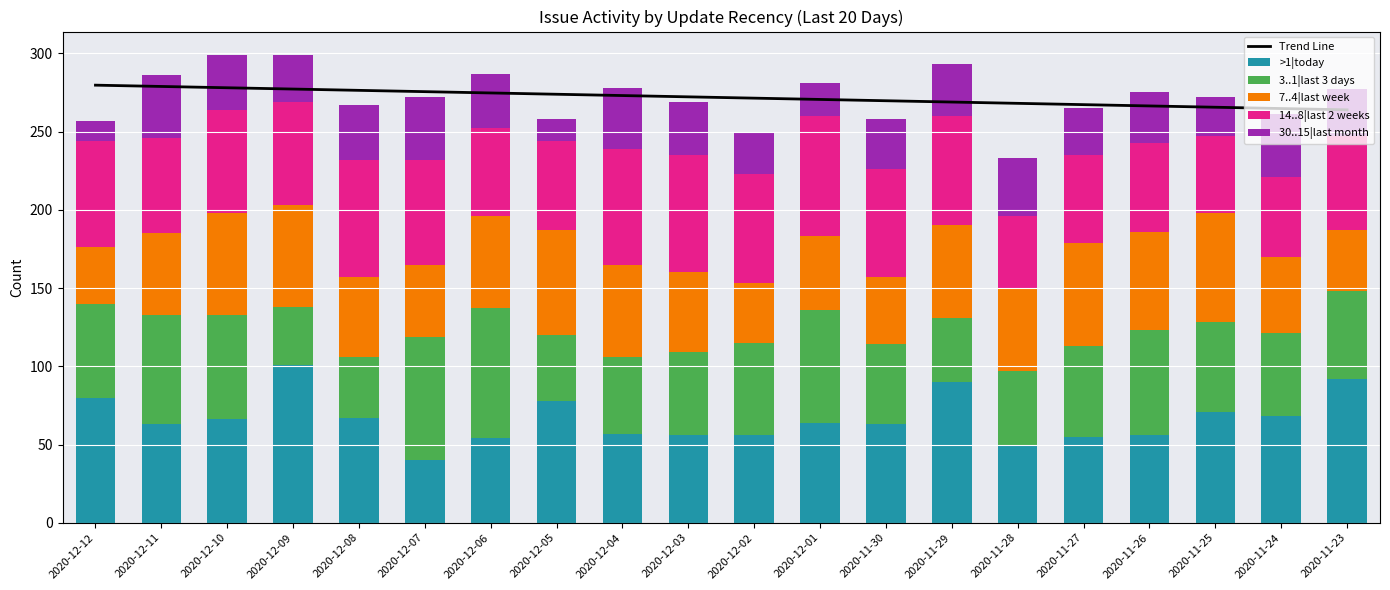

How many data points in 7..4|last week are above 53?

9